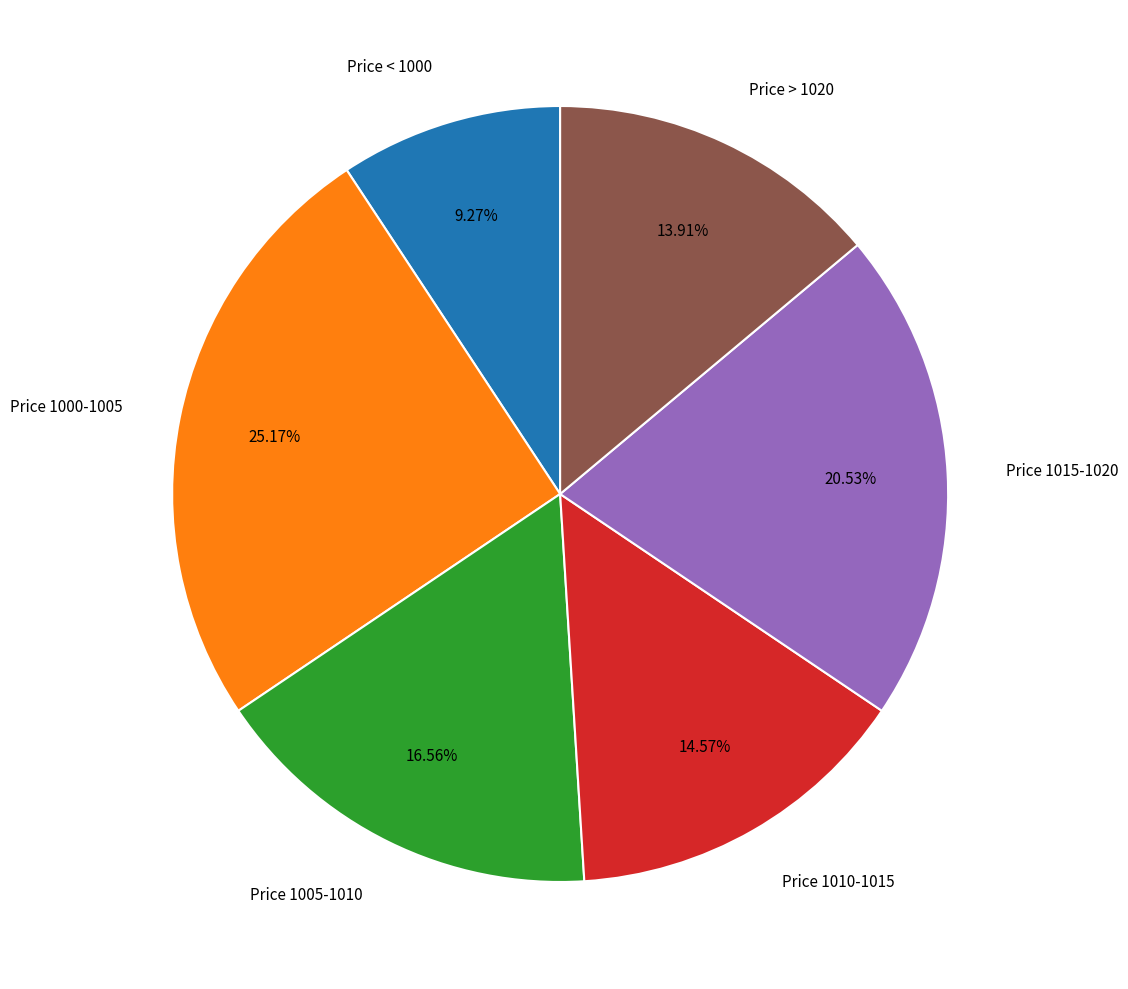

Is the sum of Price < 1000 and Price > 1020 greater than half?

No